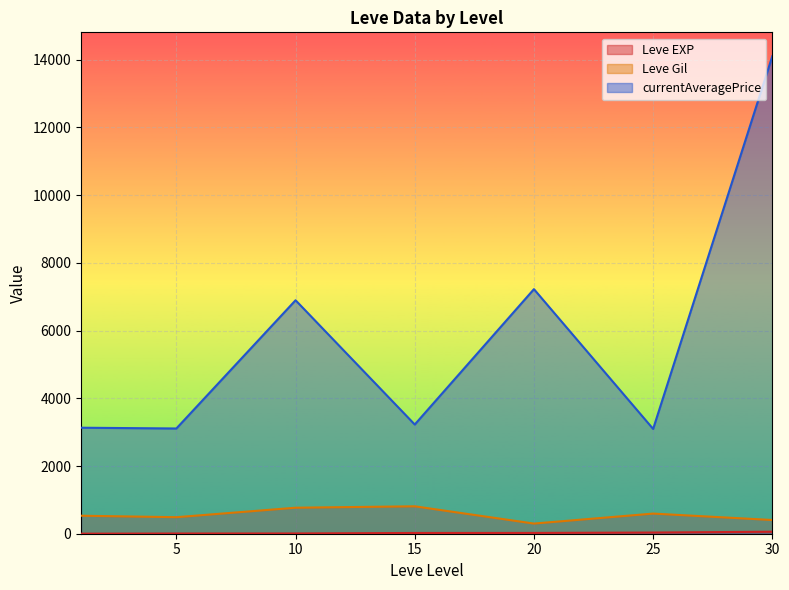

Where is the first local maximum for currentAveragePrice?

1